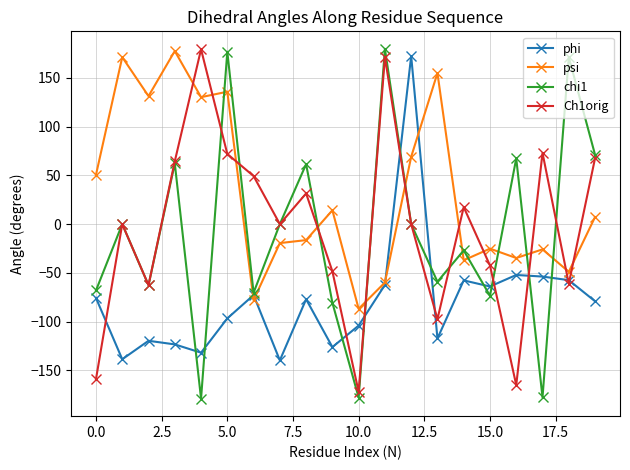

Which series has the largest total across all categories?

psi